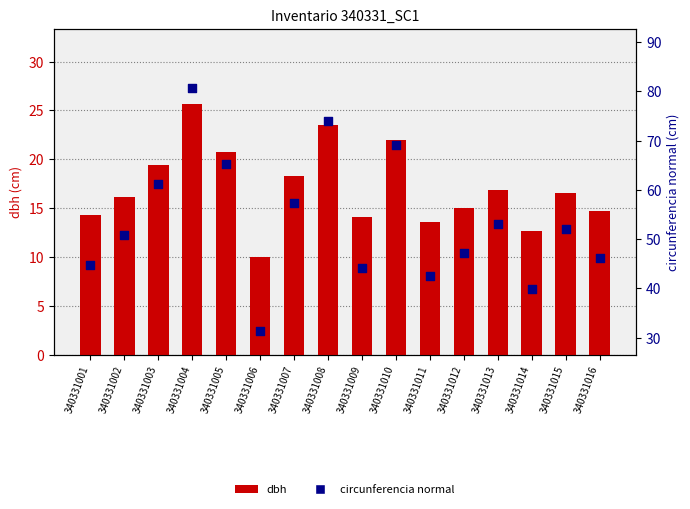

Which series contains the highest Y value?

circunferencia_normal